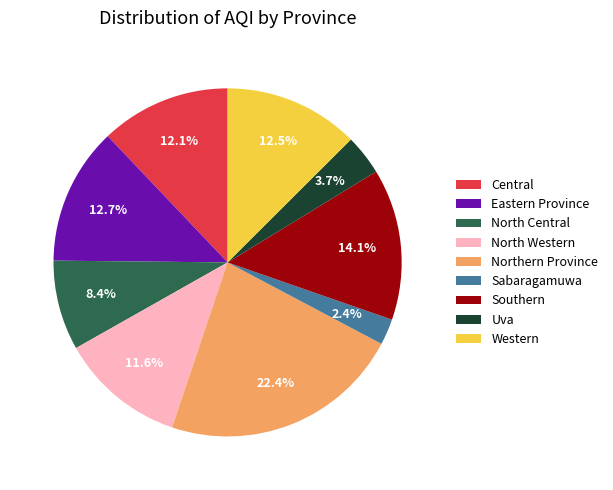

Which slice is the largest?

Northern Province